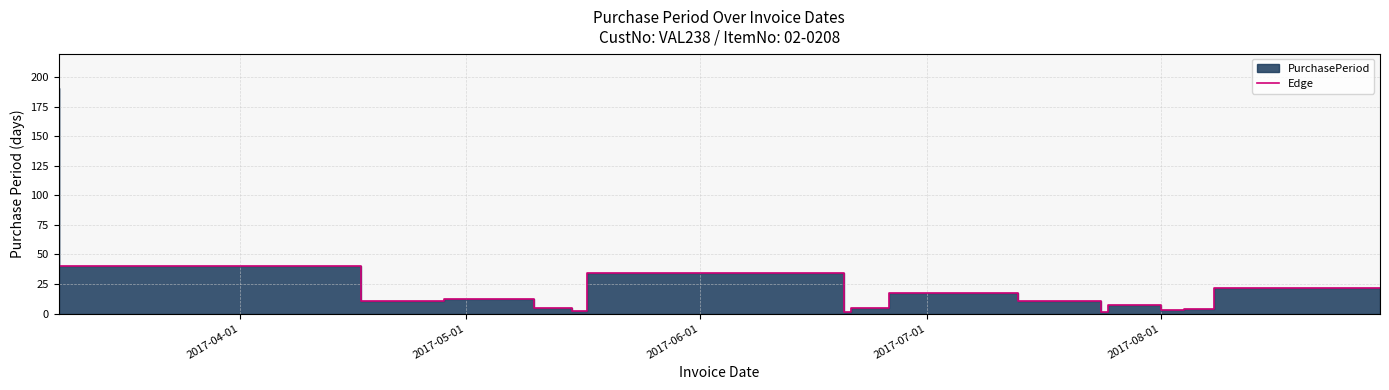

How many interior local peaks (higher than both neighbors) does the data have?

4